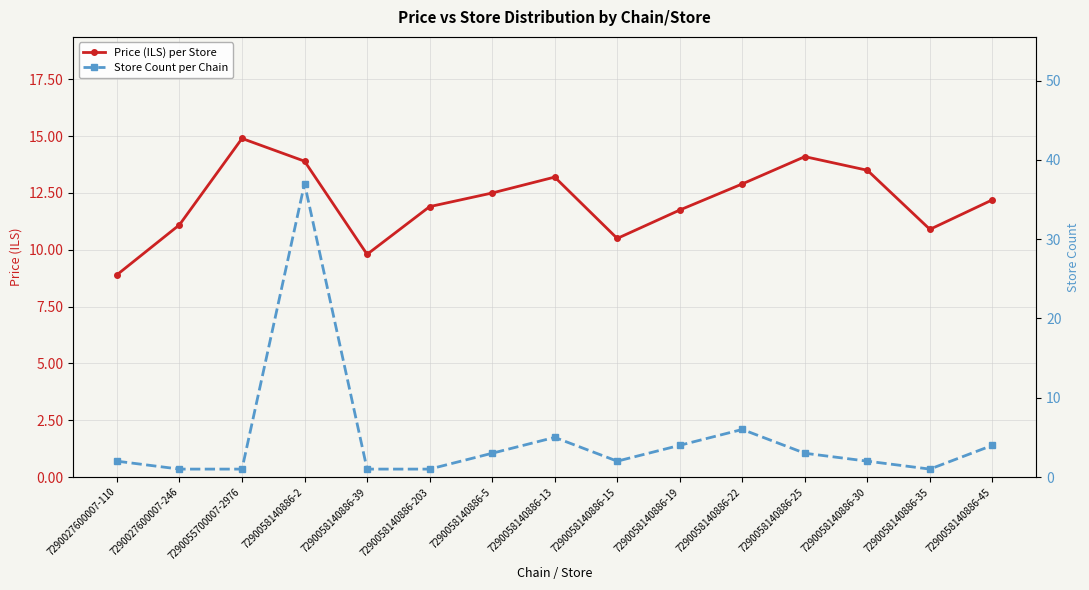

What is the lowest value of the Price (ILS) per Store series?

8.9